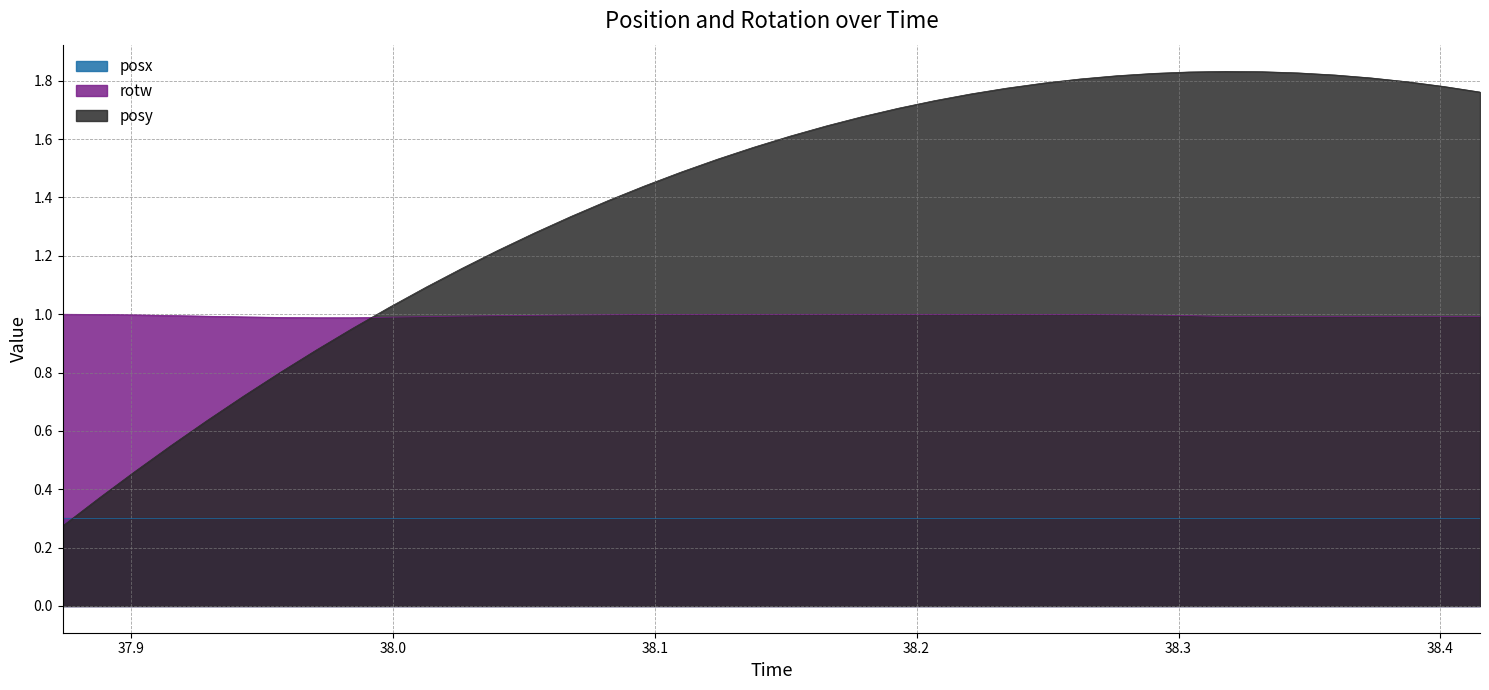

Rank the series by their average value, from highest to lowest.

posy, rotw, posx